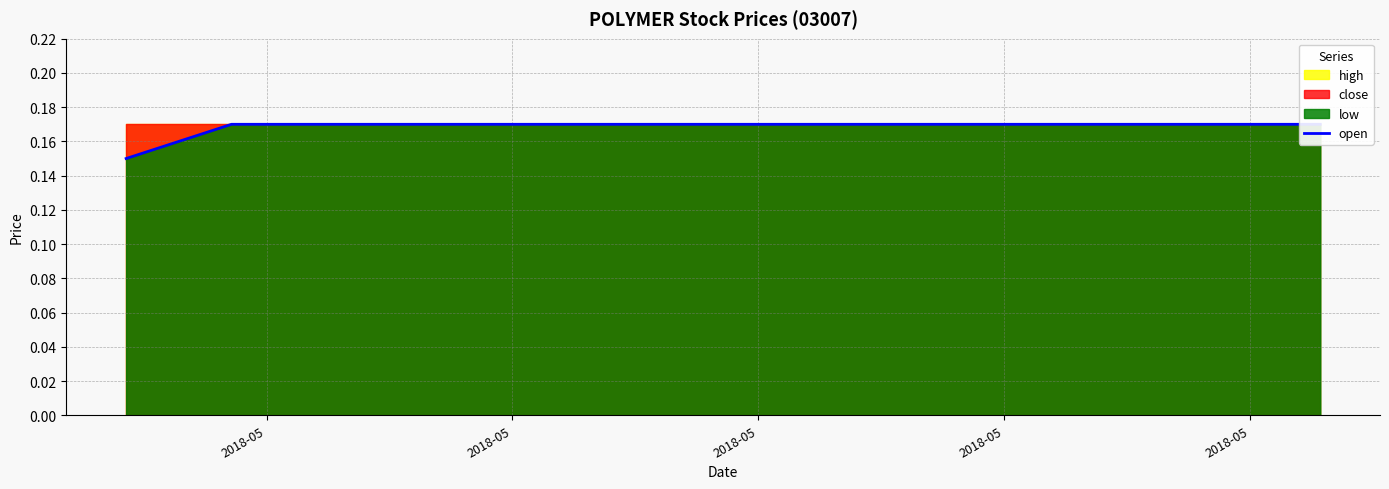

What is the minimum value shown in the chart?

0.1